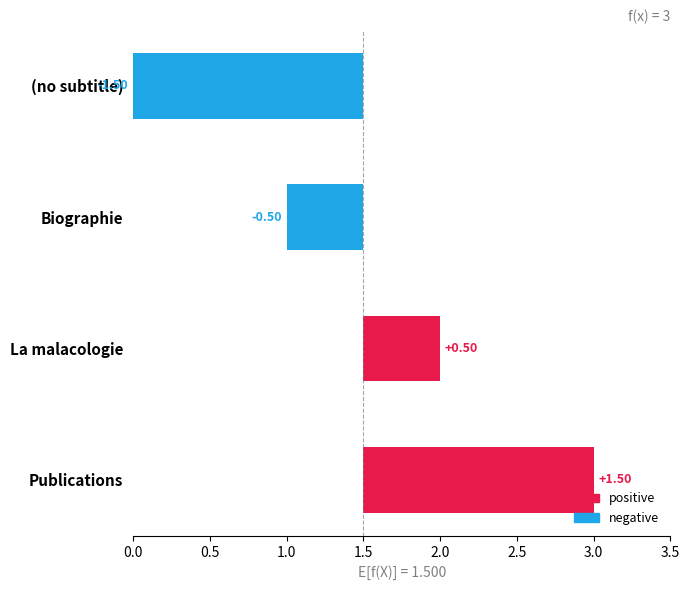

How many values exceed 0?

2